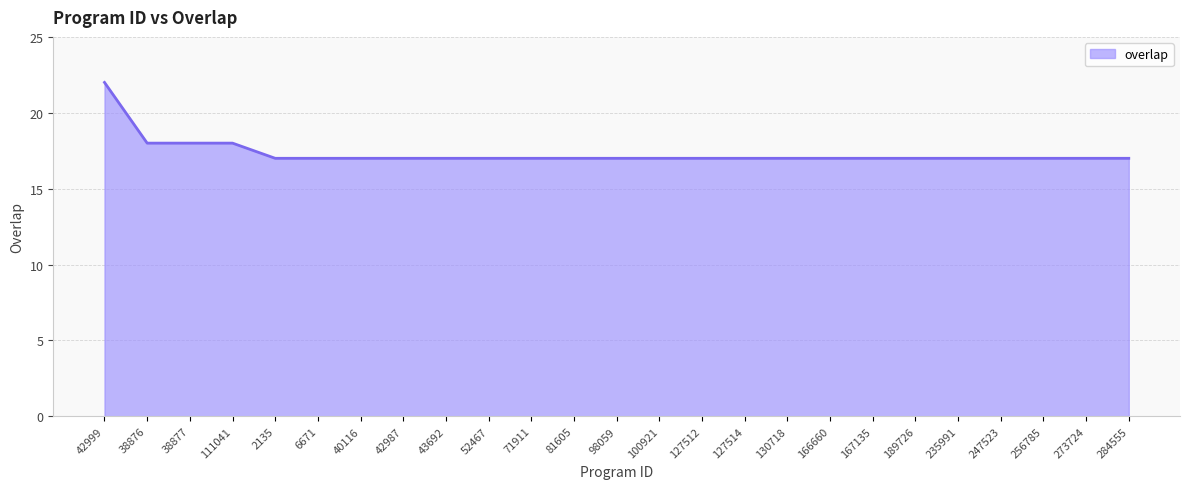

The chart shows a value of 17 at 127512. True or false?

True